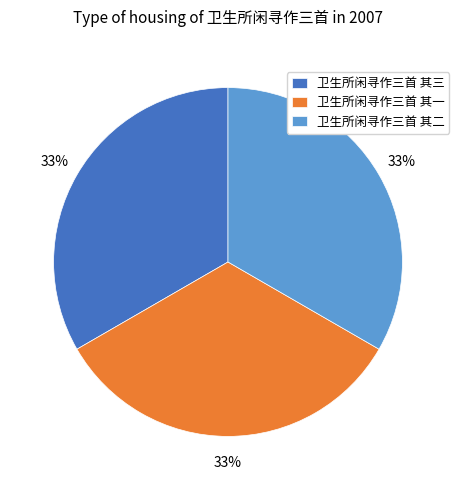

Is it true that 卫生所闲寻作三首 其一 is 33% of the pie?

True